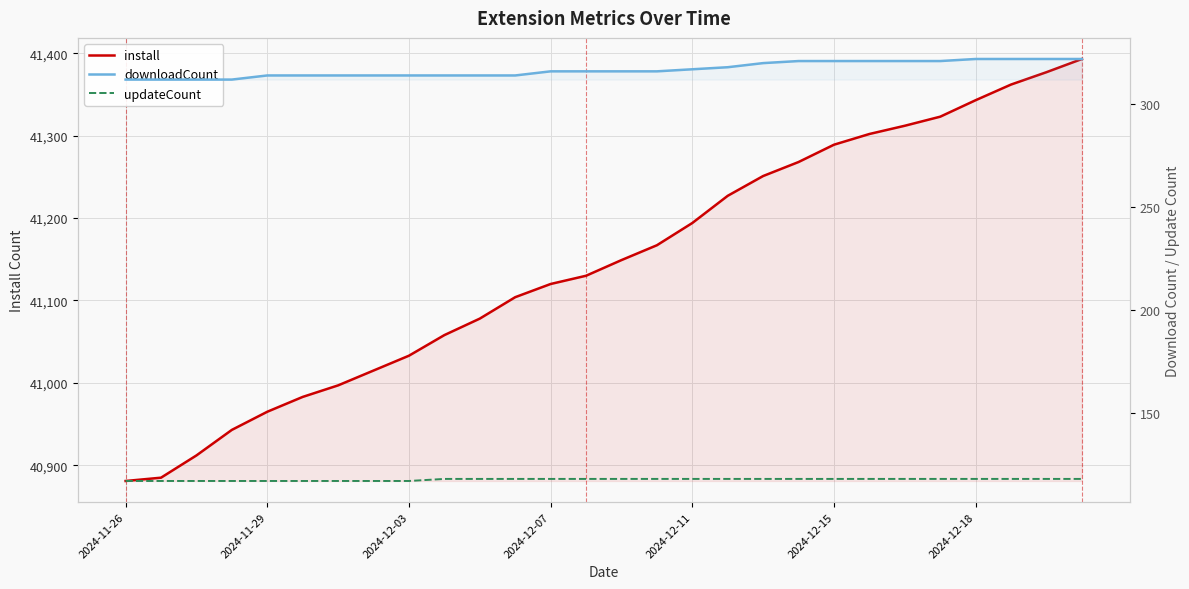

Is the value of updateCount at 2024-11-26 greater than the value of downloadCount at 2024-11-29?

No